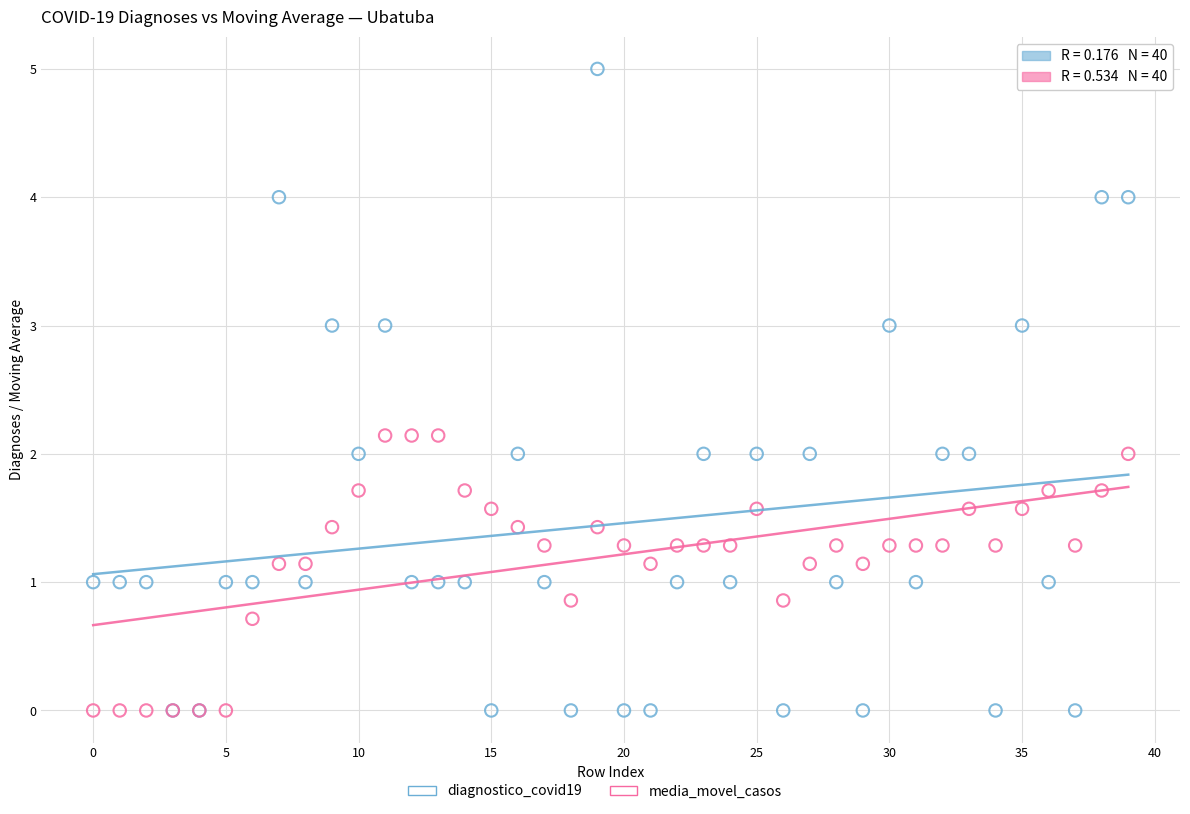

Which series has the largest Y range (max minus min)?

diagnostico_covid19